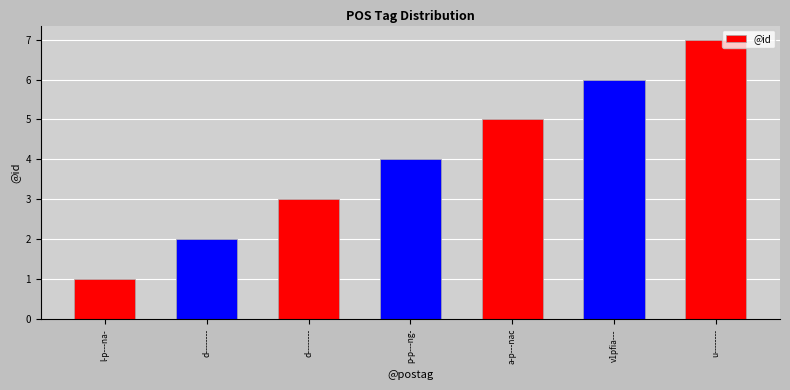

At which label does the data first exceed 4?

a-p---nac